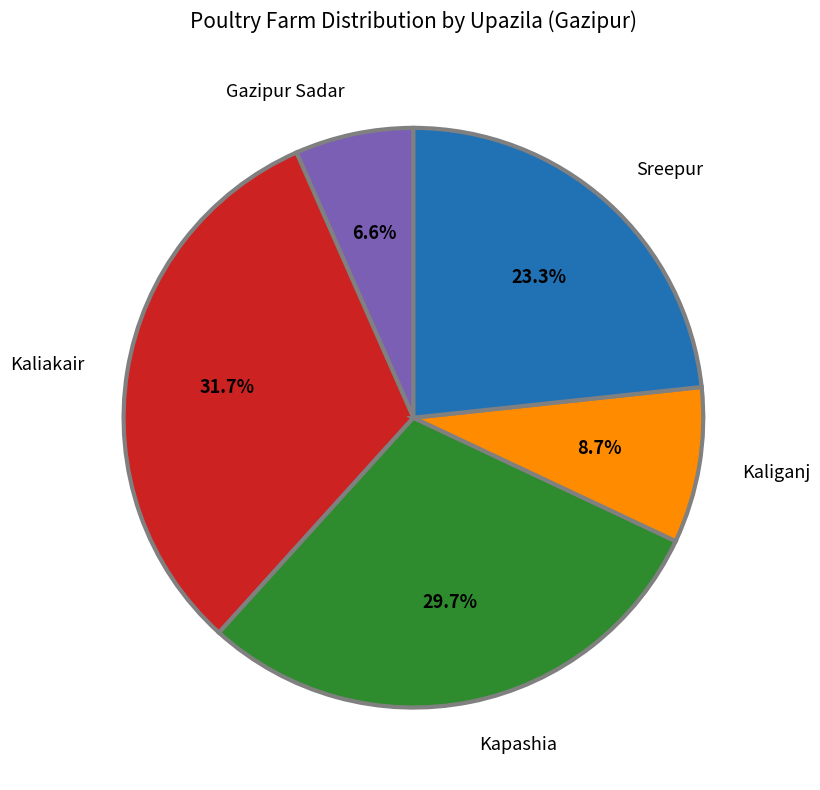

To the nearest percent, what is the difference between the Gazipur Sadar and Sreepur slice percentages?

17%